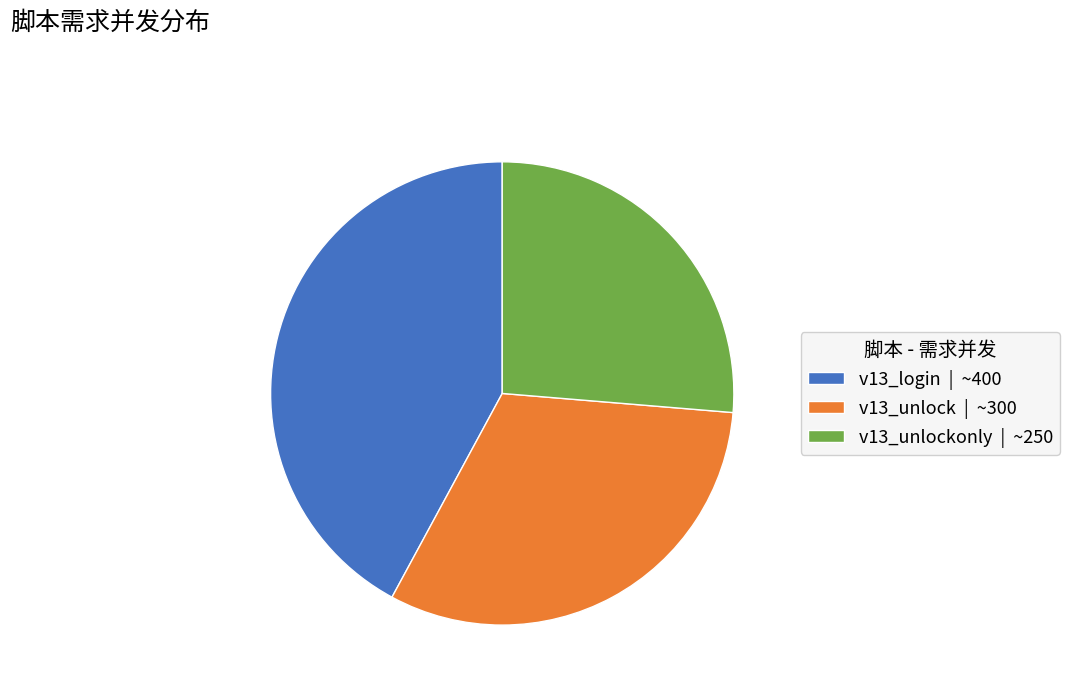

Between v13_unlockonly | ~250 and v13_login | ~400, which is larger?

v13_login | ~400